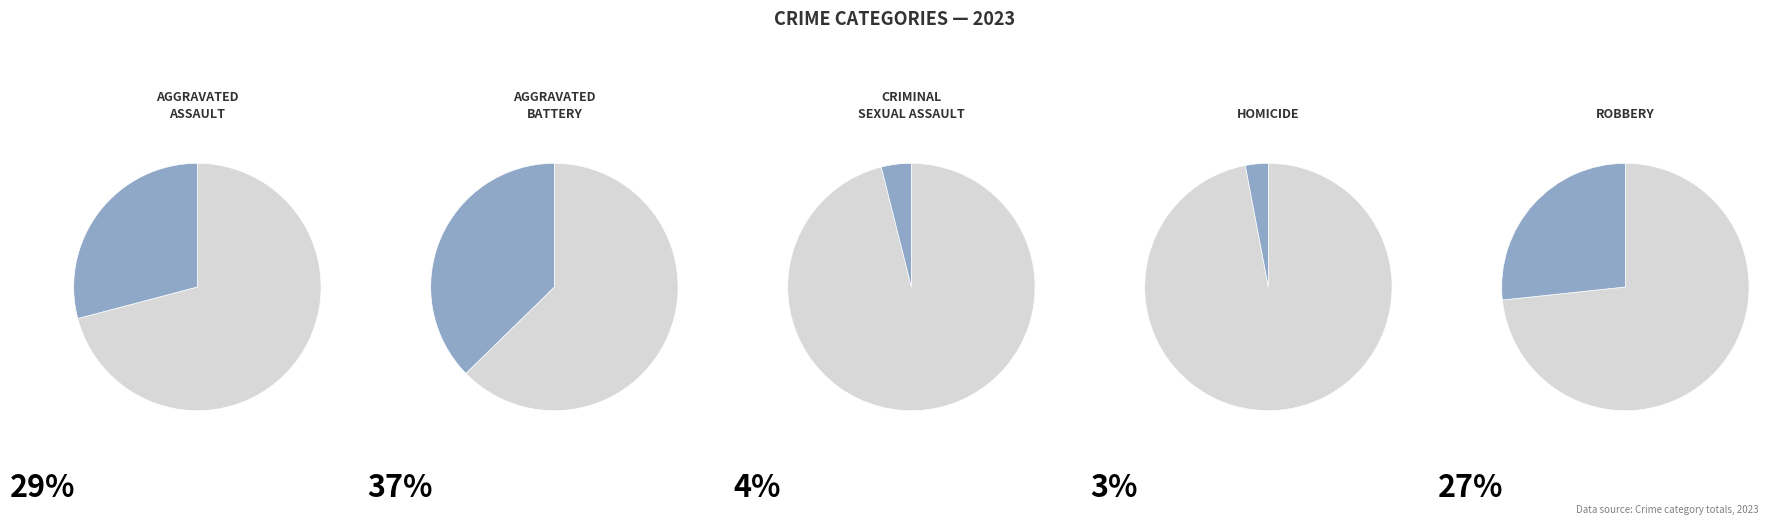

How many slices are in this pie chart?

5